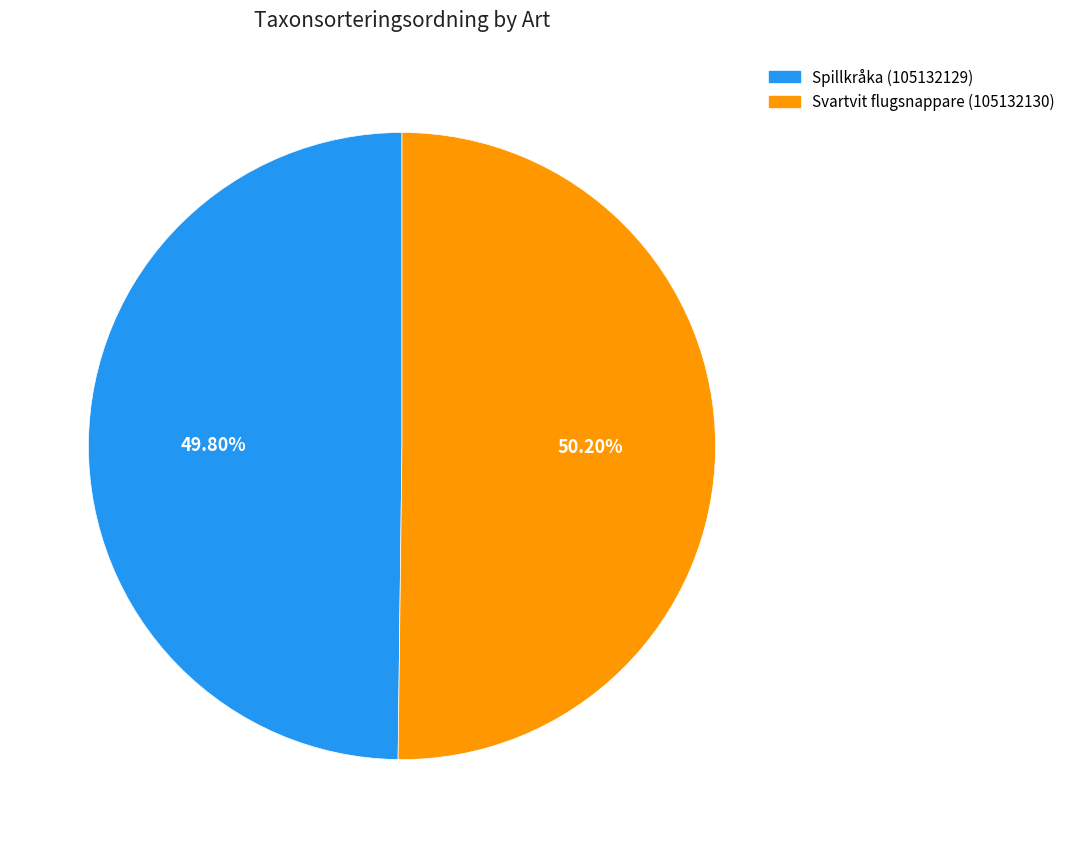

What percentage is the Svartvit flugsnappare (105132130) slice, to the nearest percent?

50%